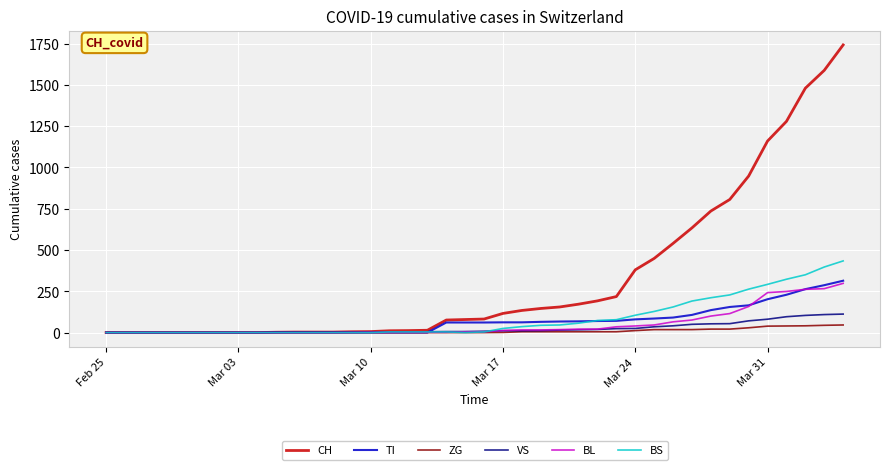

Which series has the largest total across all categories?

CH